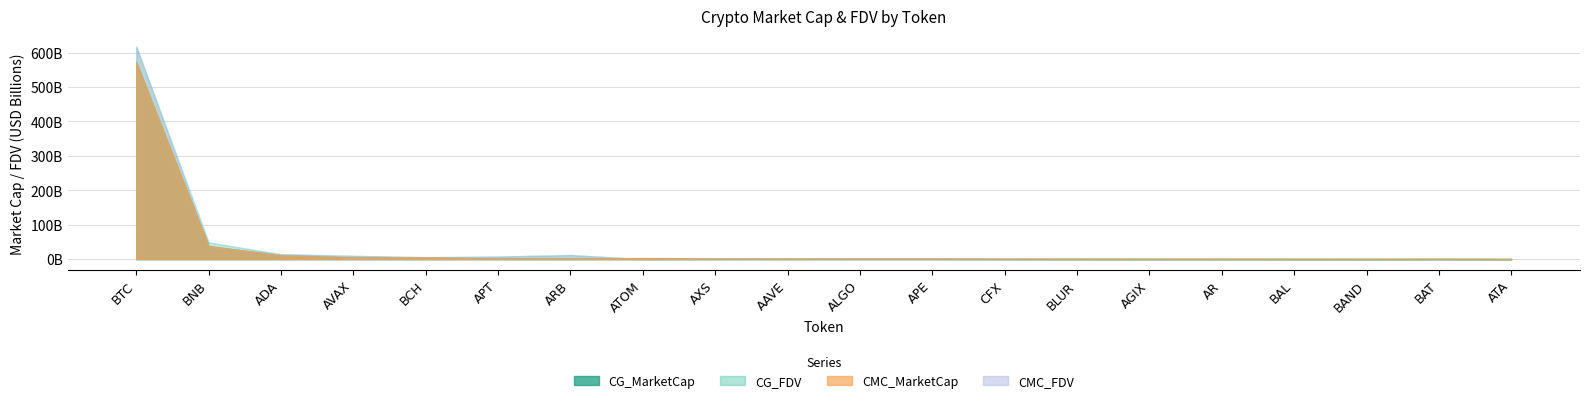

How many lines are shown in the chart?

4